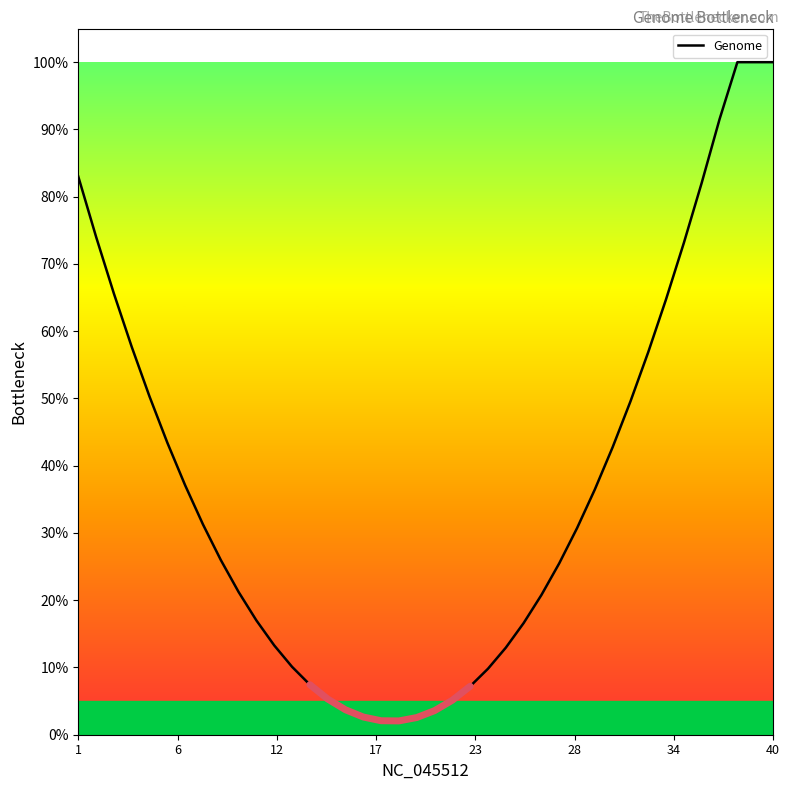

What is the average value?

37.1